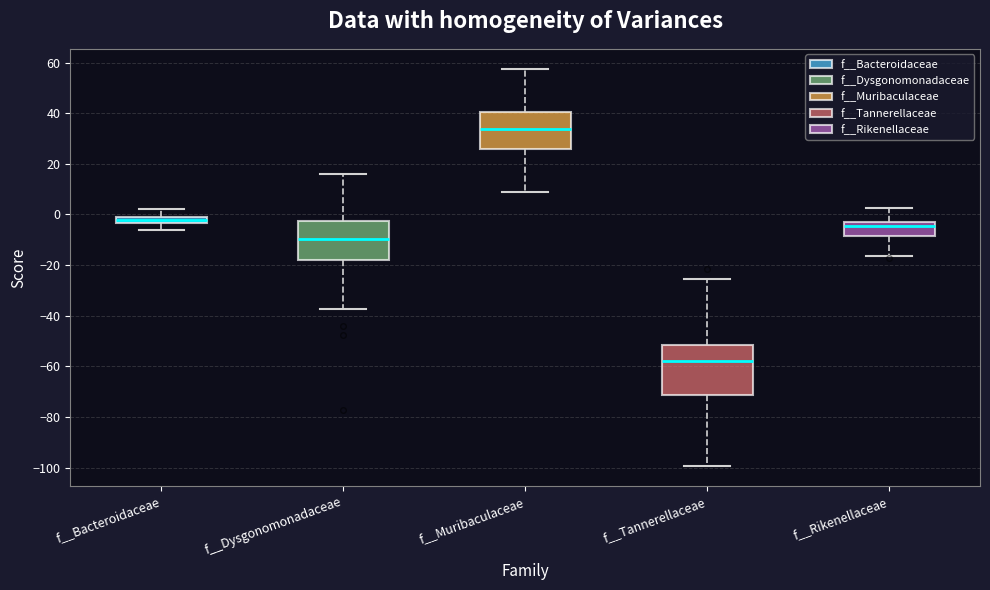

Where is the lower edge of the box for f__Muribaculaceae on the y-axis? The values are not printed on the chart, so give them approximately, as read against the axis.

26